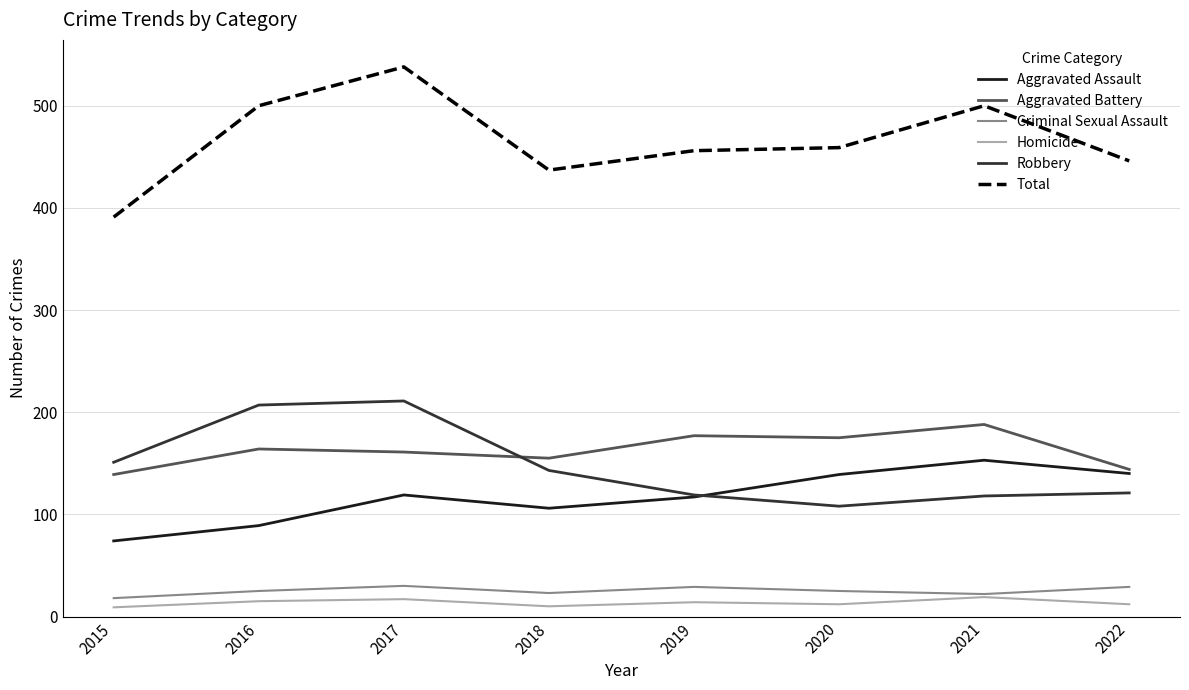

Rank the series at 2018 from lowest to highest value.

Homicide, Criminal Sexual Assault, Aggravated Assault, Robbery, Aggravated Battery, Total